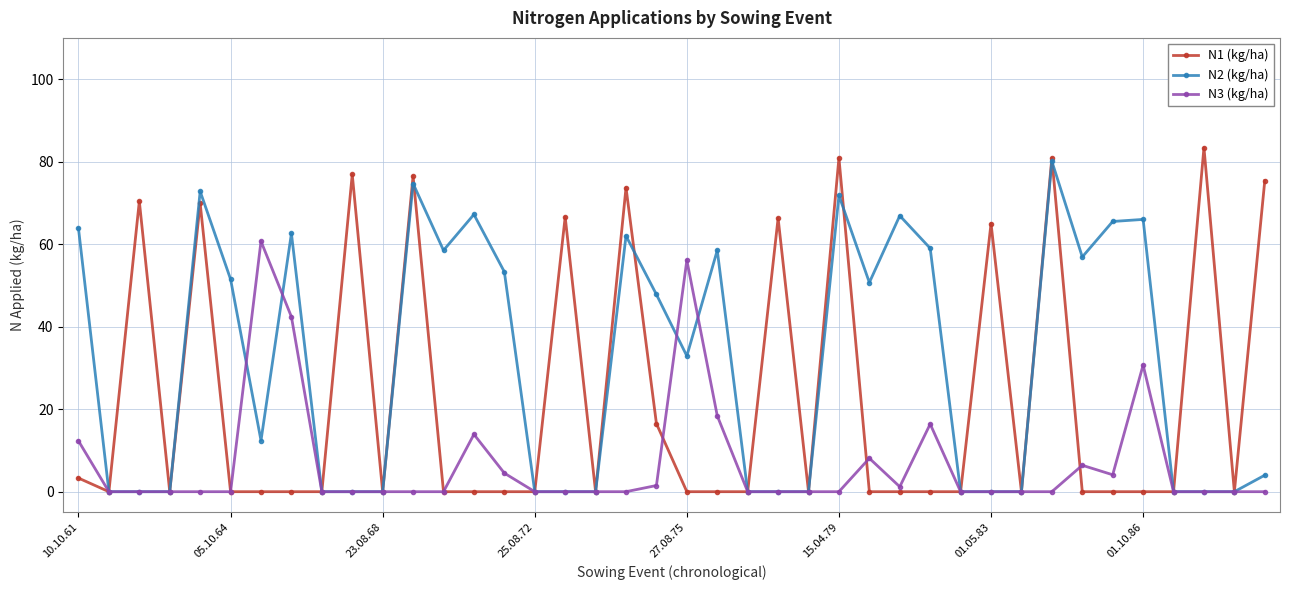

Rank the series by their average value, from lowest to highest.

N3 (kg/ha), N1 (kg/ha), N2 (kg/ha)